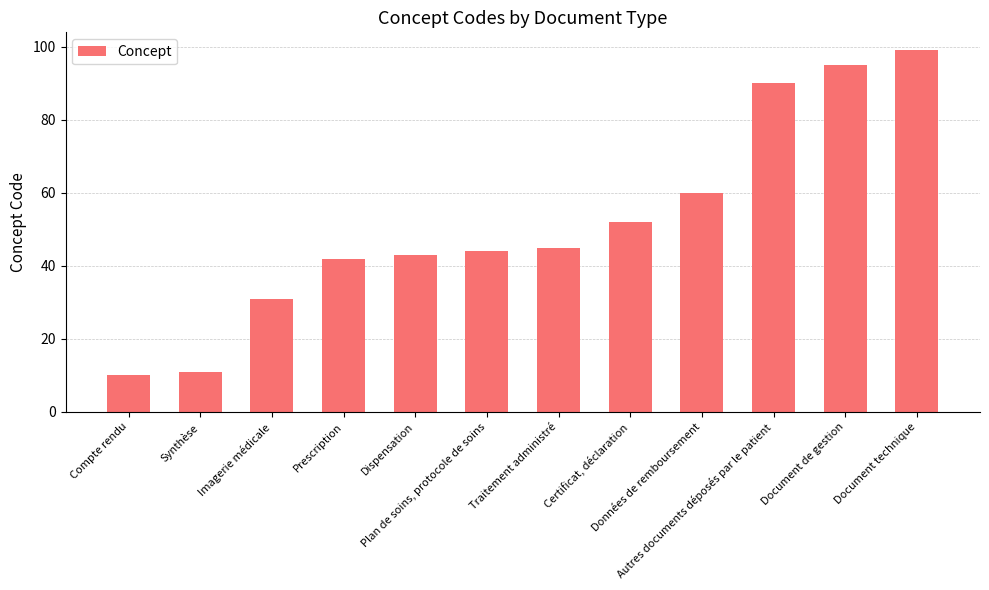

Reading left to right, transcribe all the data shown in this chart.

Compte rendu=10	Synthèse=11	Imagerie médicale=31	Prescription=42	Dispensation=43	Plan de soins, protocole de soins=44	Traitement administré=45	Certificat, déclaration=52	Données de remboursement=60	Autres documents déposés par le patient=90	Document de gestion=95	Document technique=99